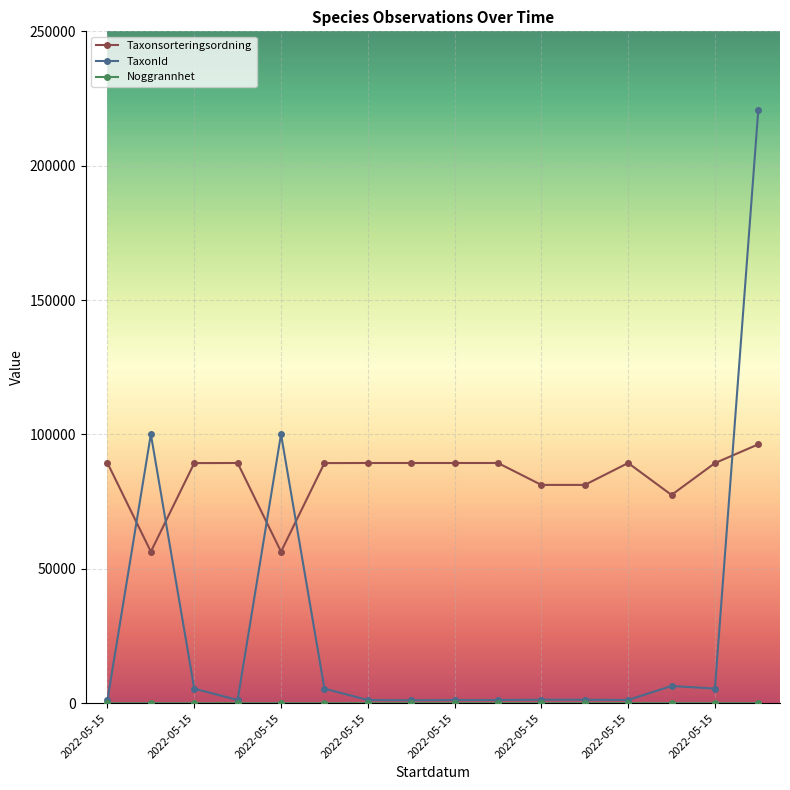

What is the minimum value for Taxonsorteringsordning?

56395